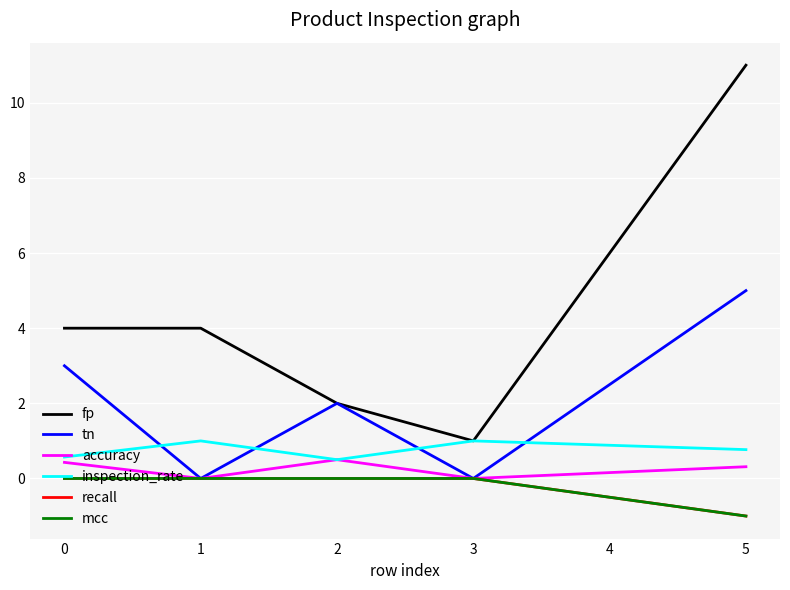

What is the difference between the maximum and minimum values in the recall series?

1.0